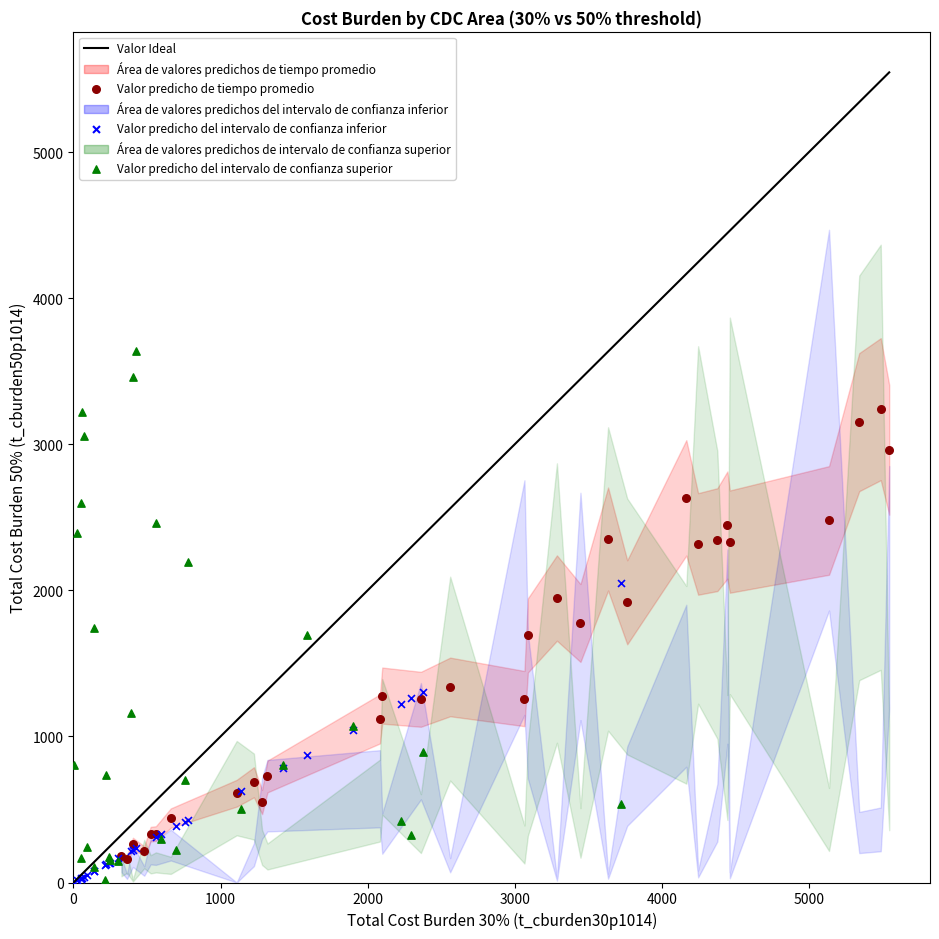

Which series reaches the maximum Y coordinate?

Valor predicho del intervalo de confianza superior